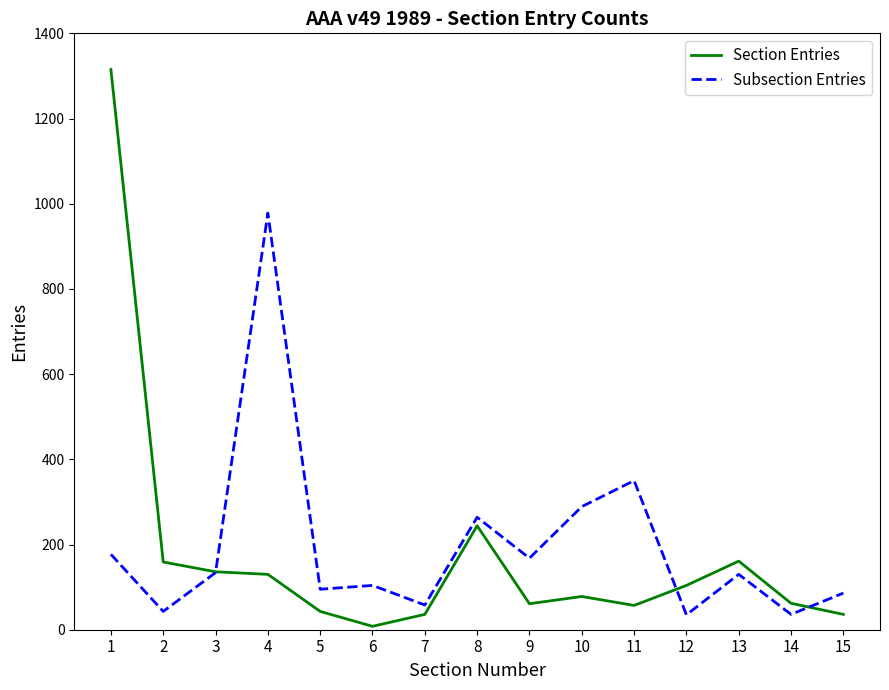

Rank the series at 8 from lowest to highest value.

Section Entries, Subsection Entries